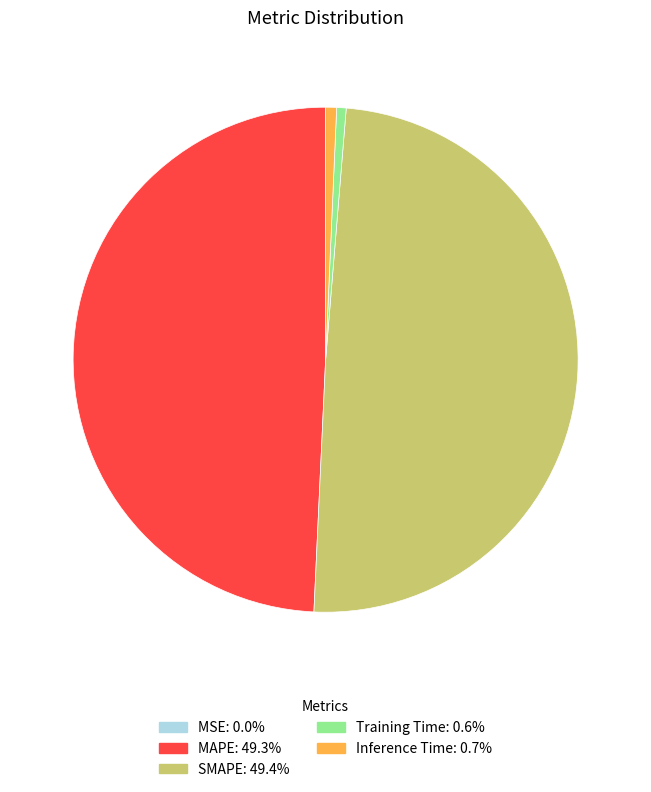

Which has a higher value, SMAPE or Training Time?

SMAPE